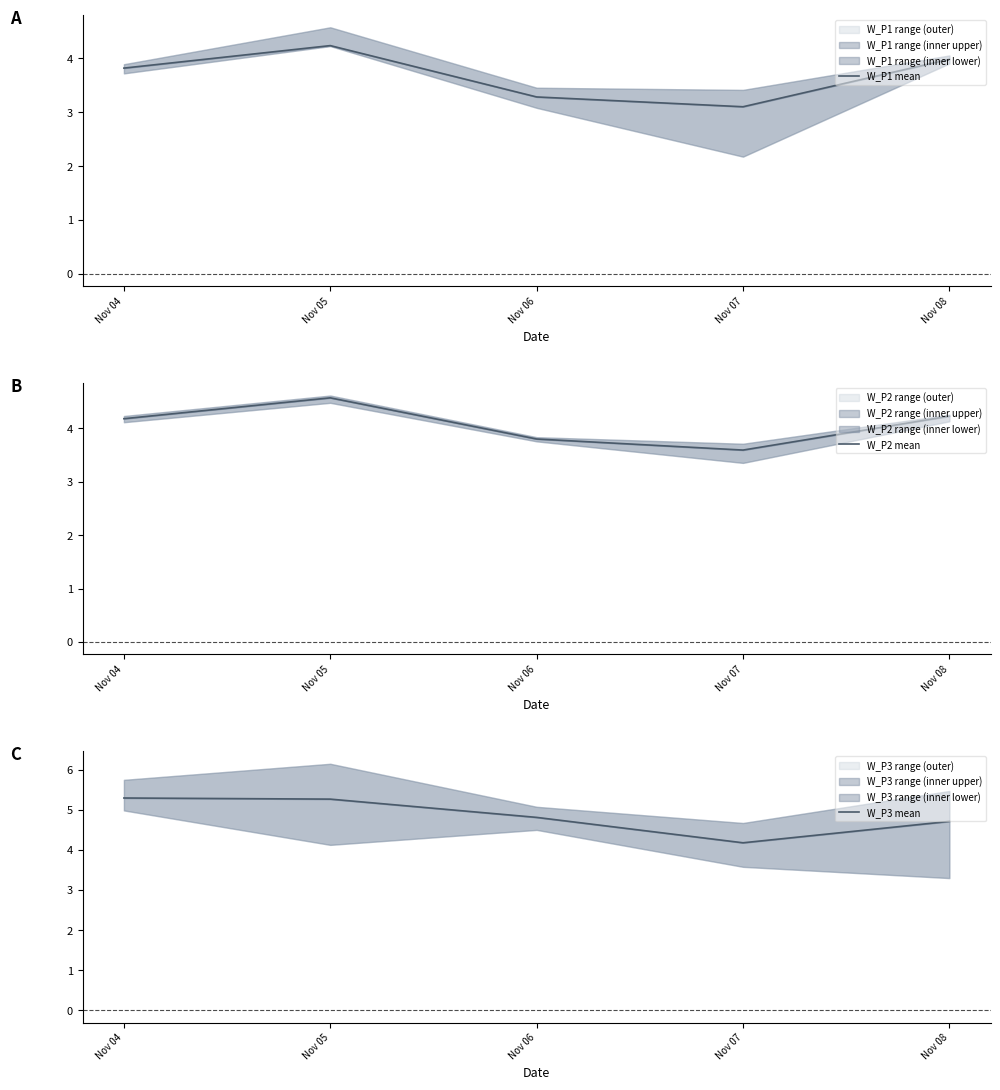

The value of W_P2 mean at Nov 08 is 4.2. True or false?

True